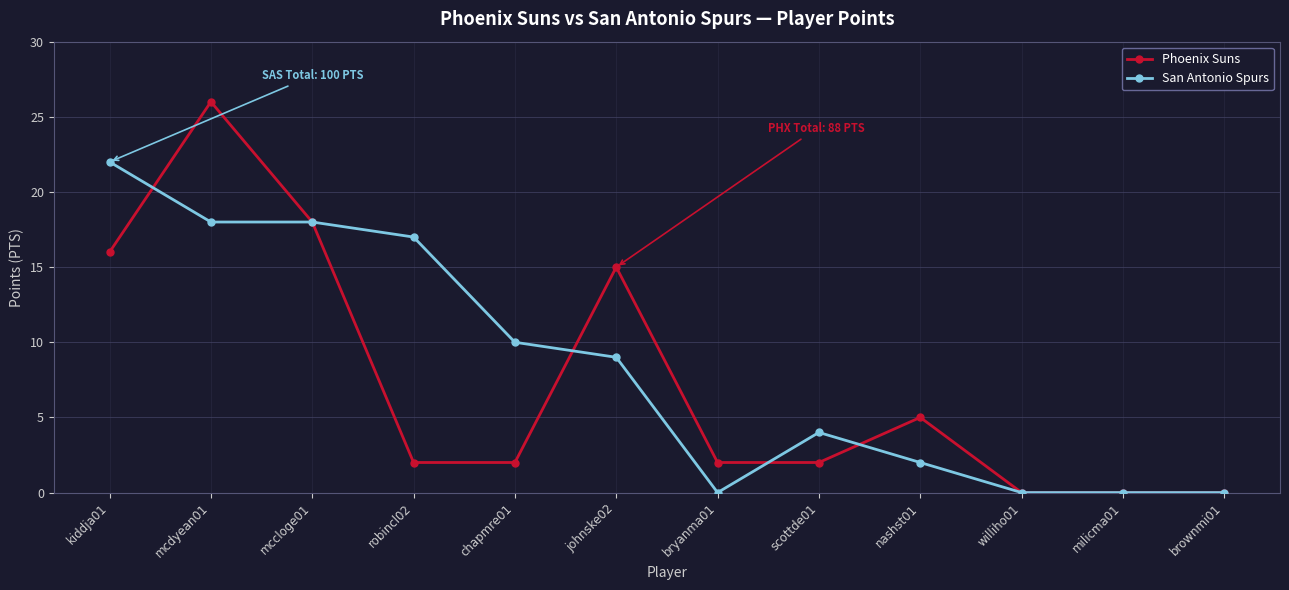

What is the difference between the second highest and minimum values in the Phoenix Suns series?

18